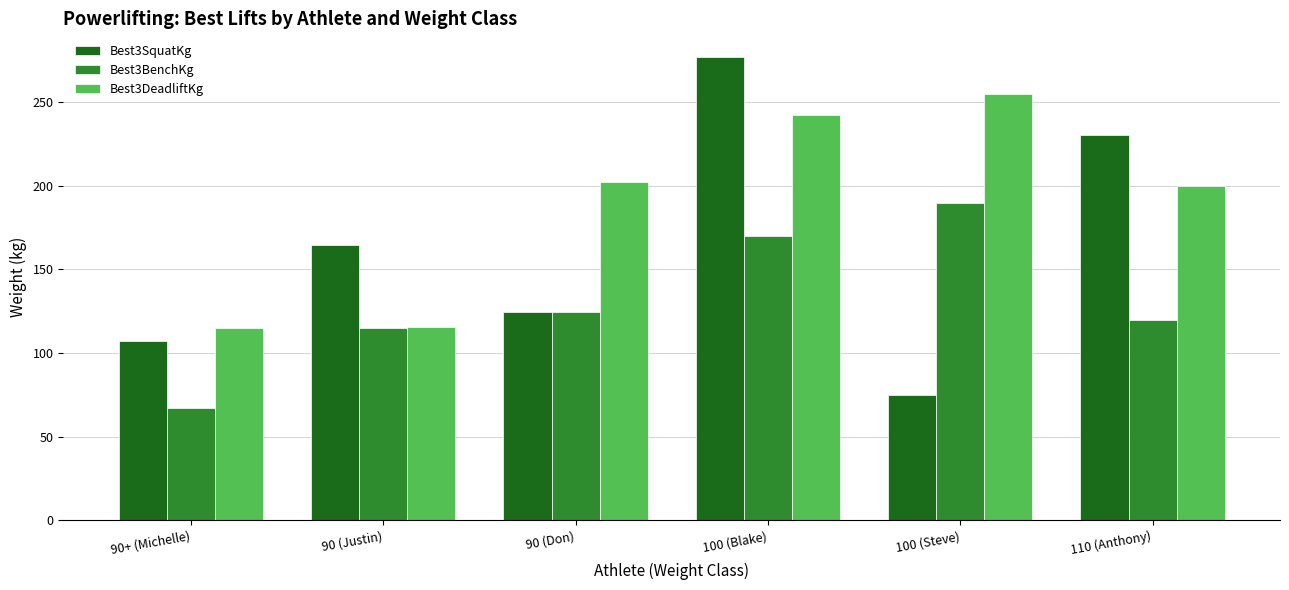

What is the approximate value of Best3BenchKg at 90+ (Michelle)?

67.1